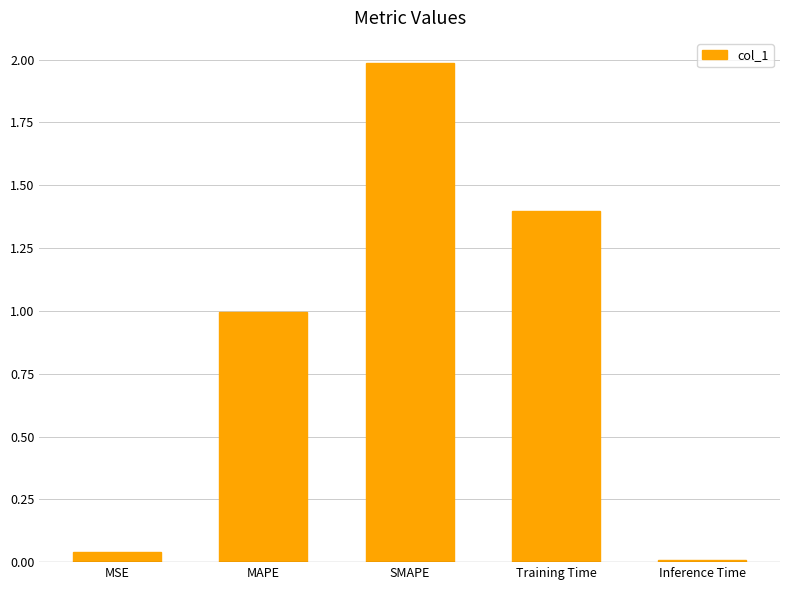

What is the label of the 2nd bar from the right?

Training Time